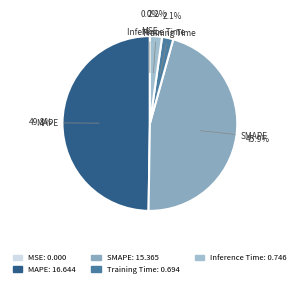

To the nearest percent, what is the combined percentage of MAPE and Inference Time?

52%